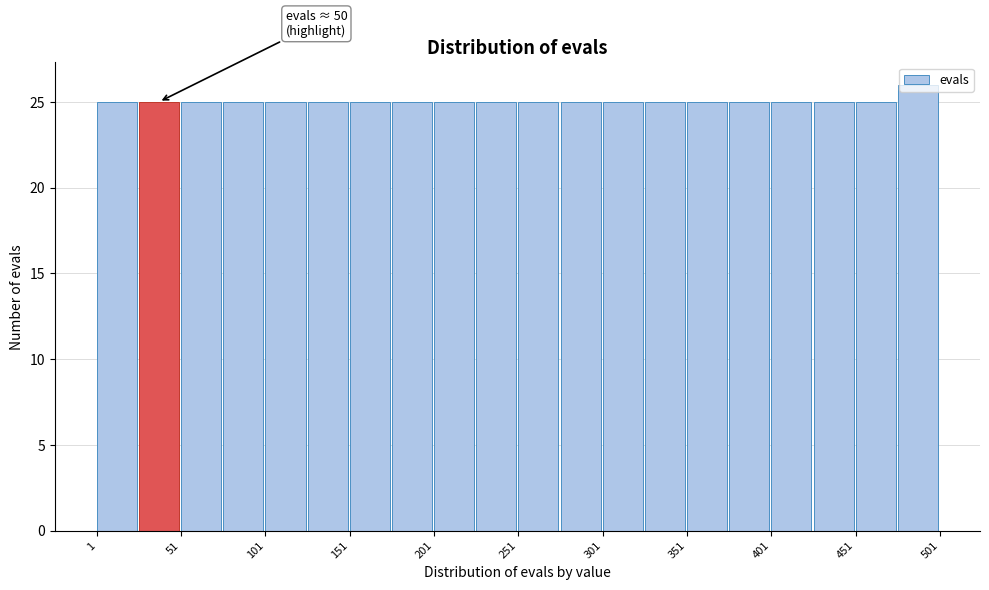

Which range on the x-axis has the tallest bar?

476 to 501